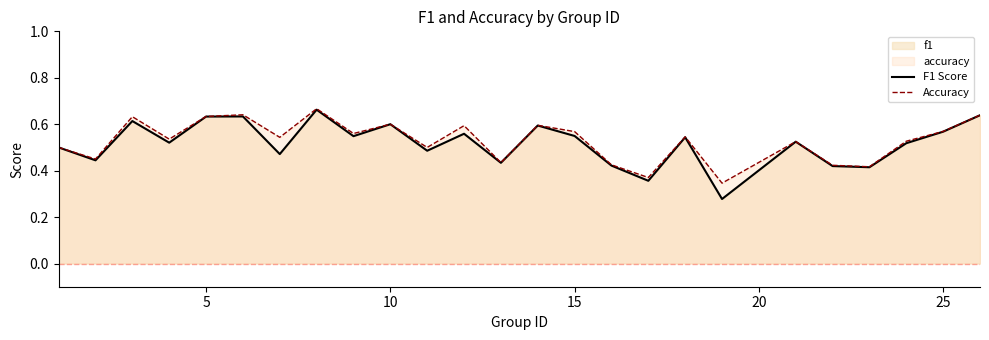

The value of F1 Score at 5 is 0.3. True or false?

False